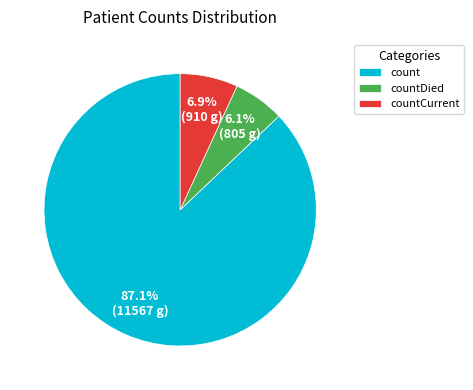

Which category has the smallest portion of the pie?

countDied